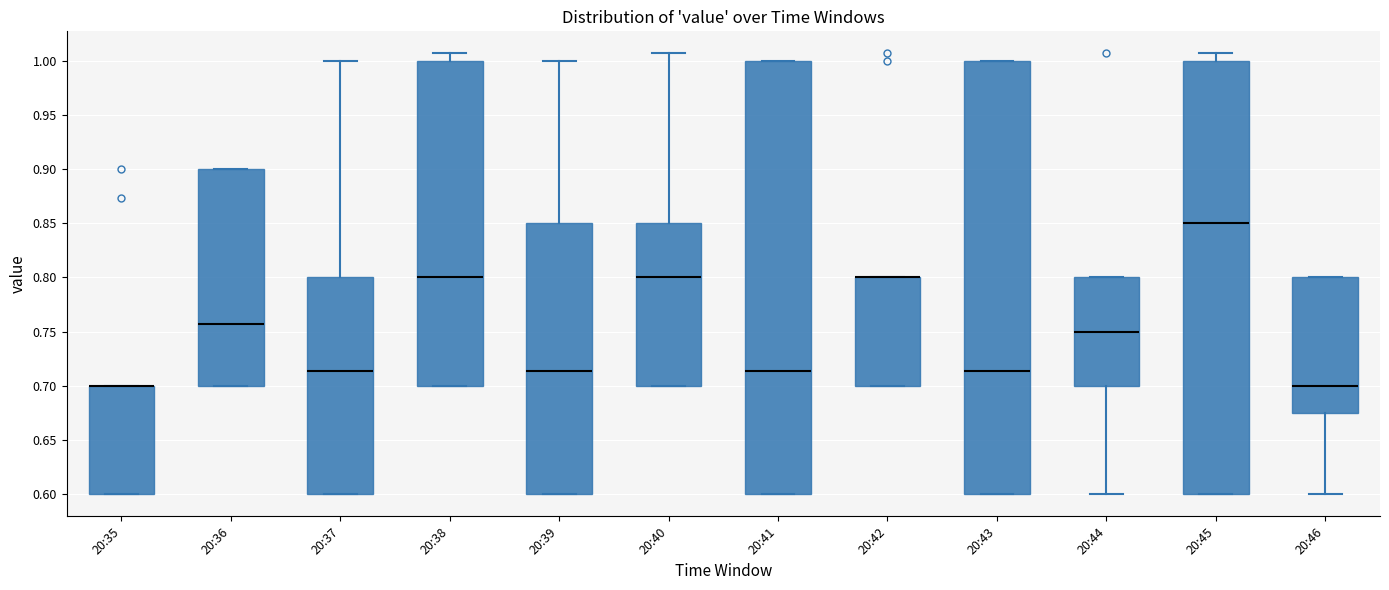

Reading left to right, read every box against the y-axis: the position of its median line, the range the box covers, and the ends of its whiskers. The values are not printed on the chart, so give them approximately, as read against the axis.

20:35: median 0.700 (drawn on the box's upper edge), box 0.600 to 0.700, whiskers 0.600 to 0.700
20:36: median 0.755, box 0.700 to 0.900, whiskers 0.700 to 0.900
20:37: median 0.715, box 0.600 to 0.800, whiskers 0.600 to 1.000
20:38: median 0.800, box 0.700 to 1.000, whiskers 0.700 to 1.005
20:39: median 0.715, box 0.600 to 0.850, whiskers 0.600 to 1.000
20:40: median 0.800, box 0.700 to 0.850, whiskers 0.700 to 1.005
20:41: median 0.715, box 0.600 to 1.000, whiskers 0.600 to 1.000
20:42: median 0.800 (drawn on the box's upper edge), box 0.700 to 0.800, whiskers 0.700 to 0.800
20:43: median 0.715, box 0.600 to 1.000, whiskers 0.600 to 1.000
20:44: median 0.750, box 0.700 to 0.800, whiskers 0.600 to 0.800
20:45: median 0.850, box 0.600 to 1.000, whiskers 0.600 to 1.005
20:46: median 0.700, box 0.675 to 0.800, whiskers 0.600 to 0.800